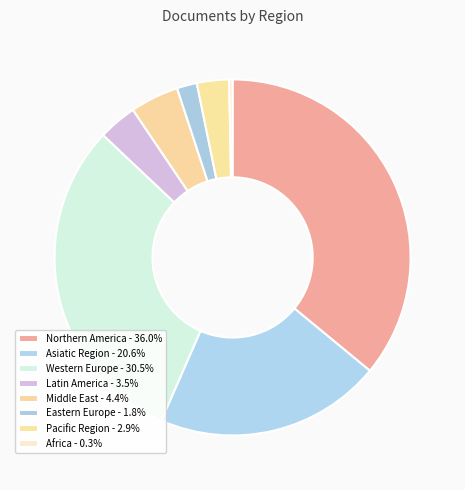

Count the number of slices in the pie.

8